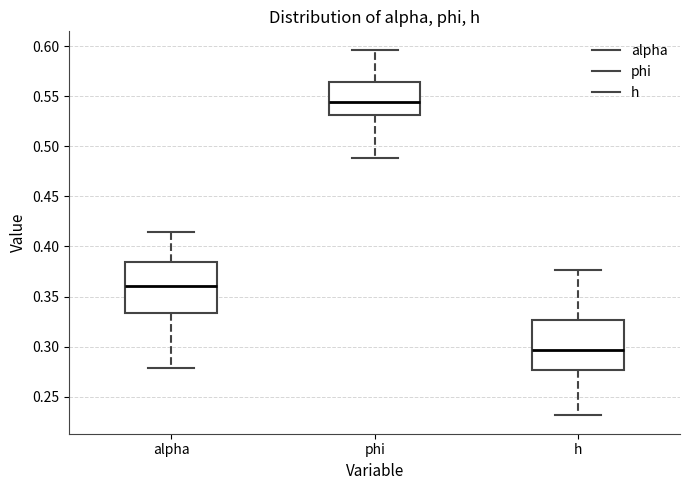

Which box has the lowest median line?

h